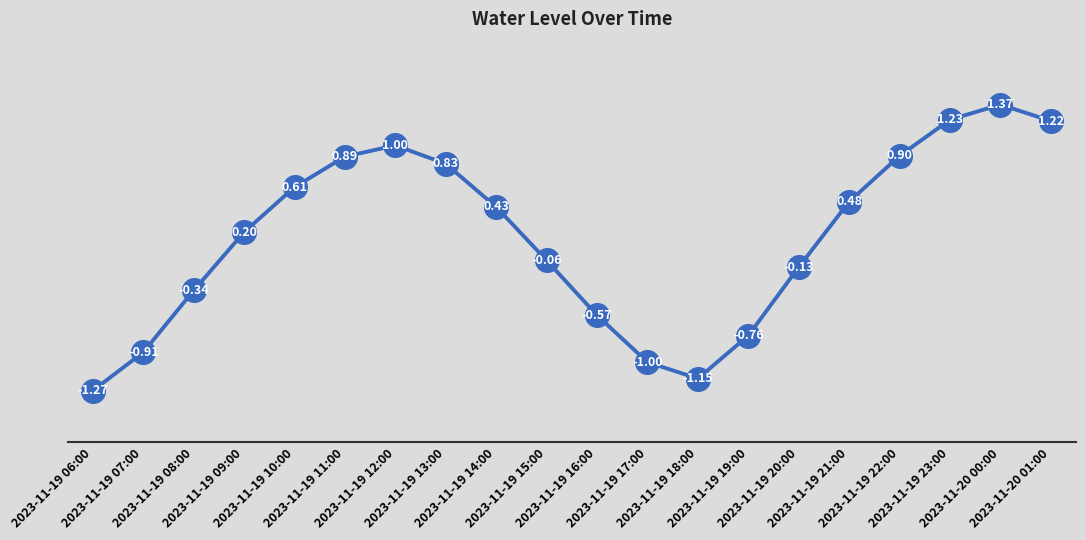

What is the change in value from 2023-11-19 19:00 to 2023-11-19 23:00?

+2.0